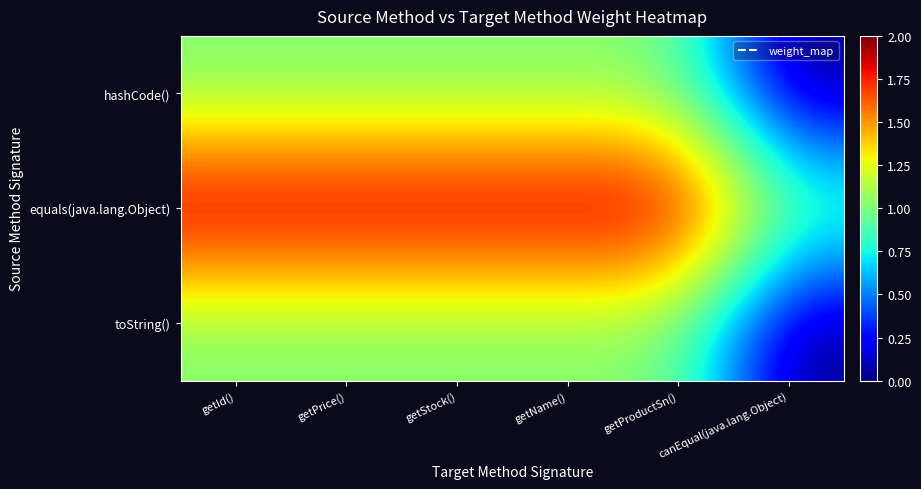

At how many categories does at least one series exceed 0?

6